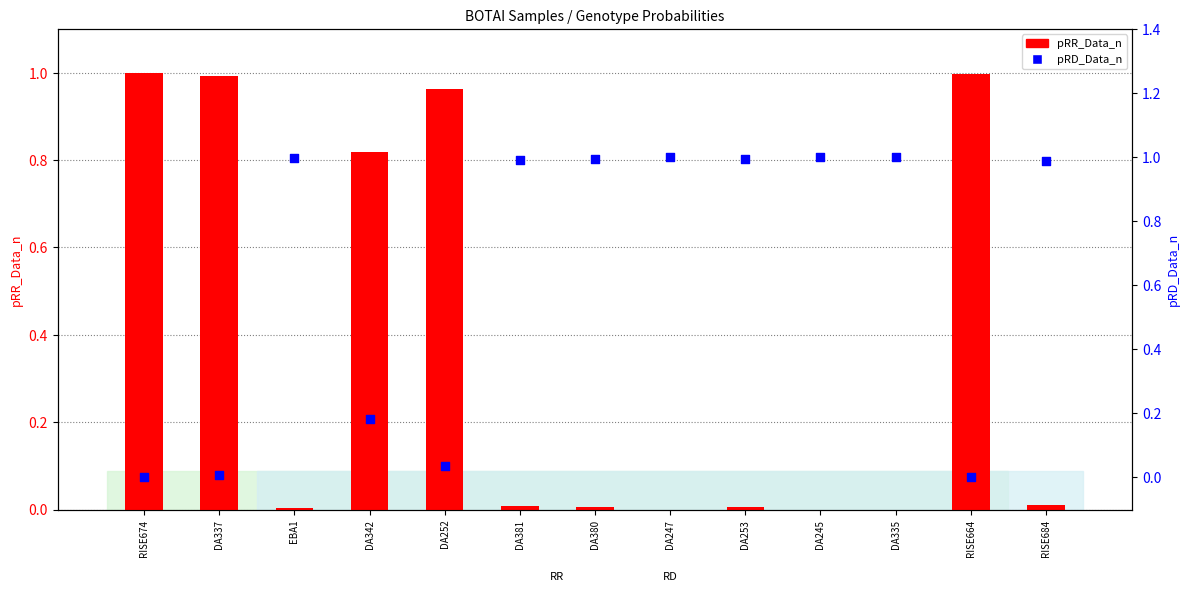

At which category is the sum across all series the highest?

RISE674